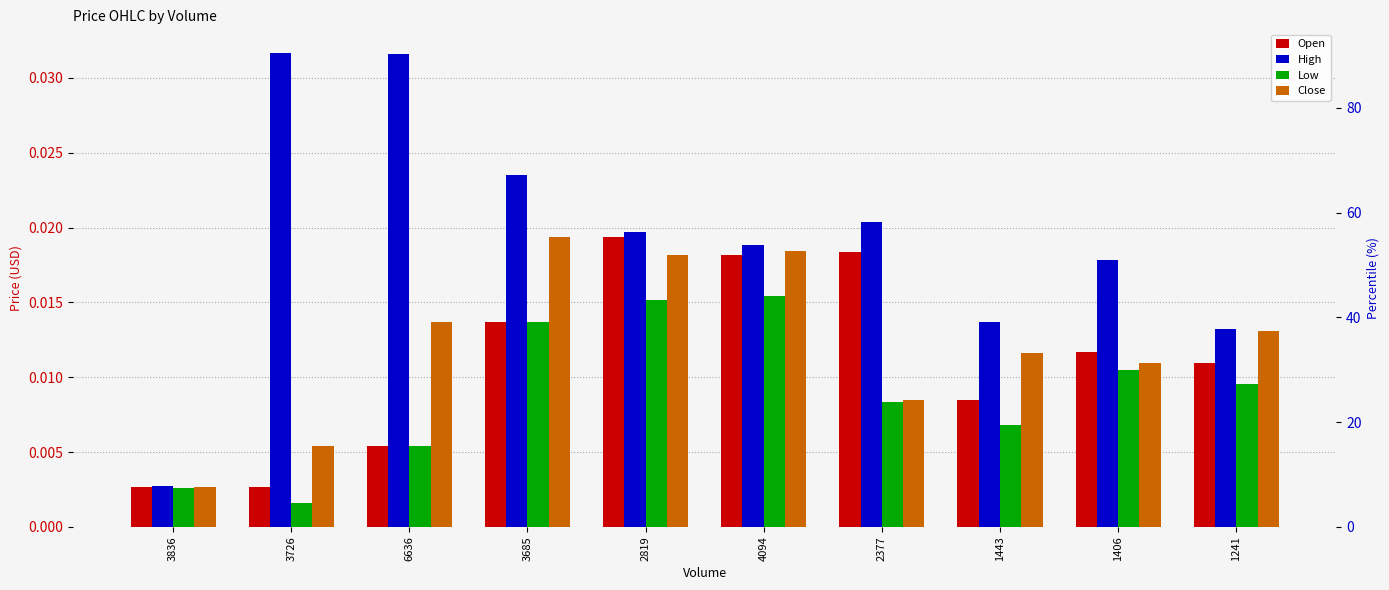

List the series in order of their peak value, highest first.

High, Close, Open, Low